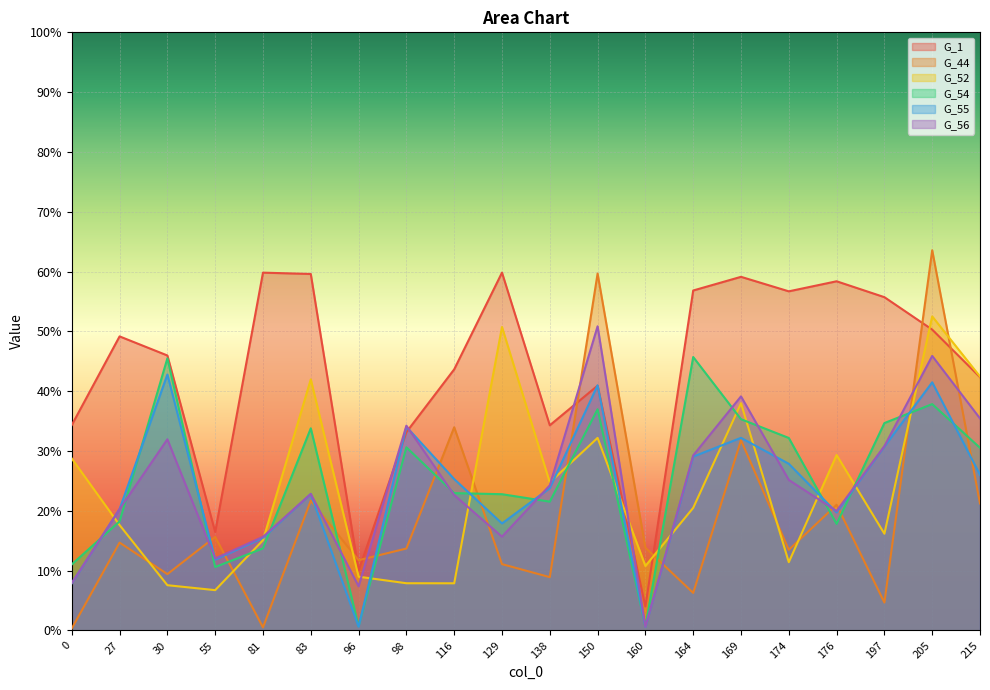

True or false: G_55 has more than 1 interior local peaks.

True